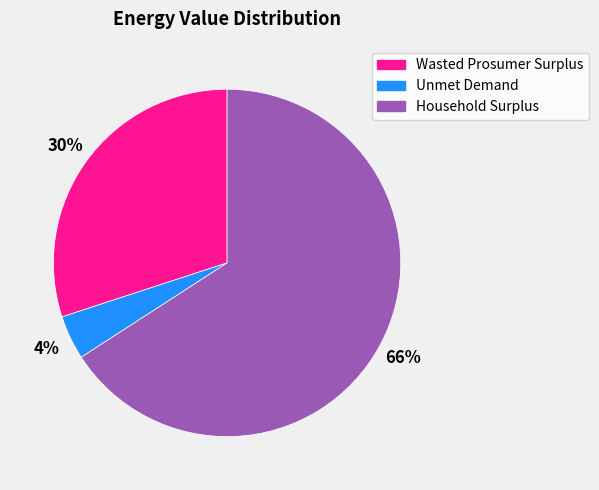

Is it true that Household Surplus is 66% of the pie?

True